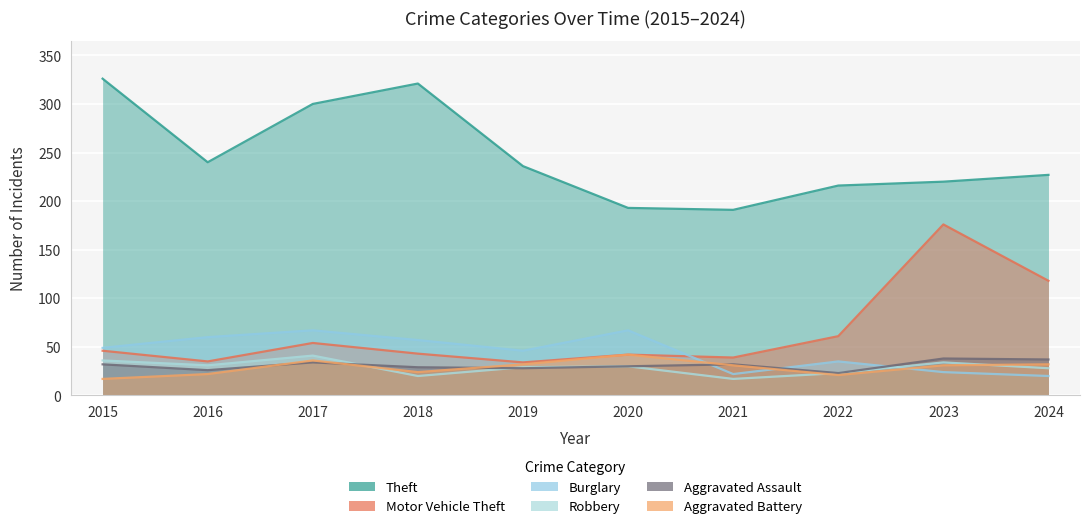

What is the sum of the Burglary values at 2021 and 2018?

79